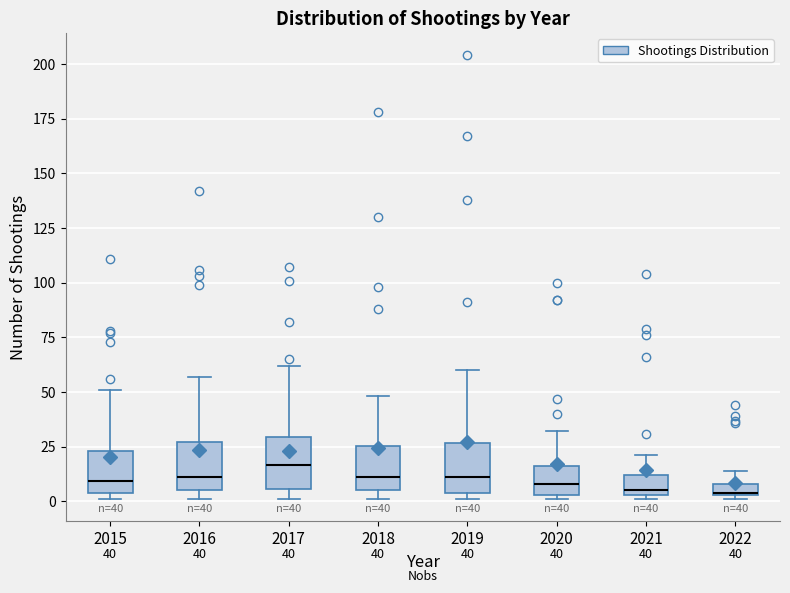

Which box's median line is the highest?

2017